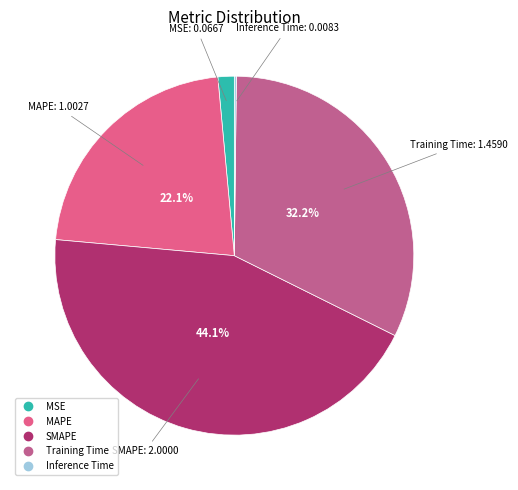

Does MSE represent more than half of the total?

No